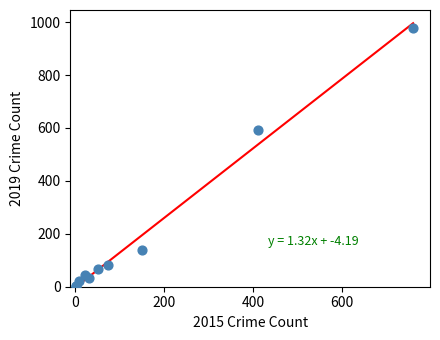

What Y value in the scatter plot is closest to 490?

591